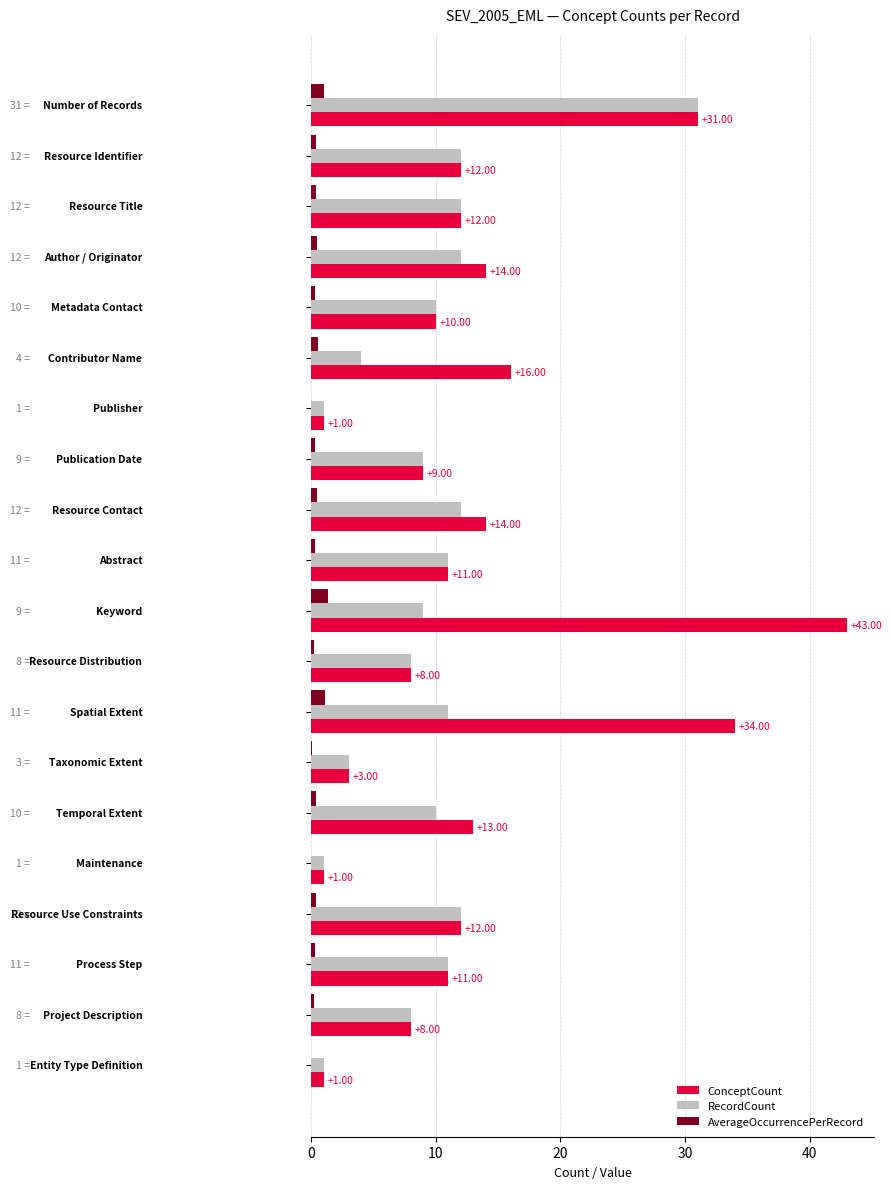

What is the sum of all RecordCount values?

188.0